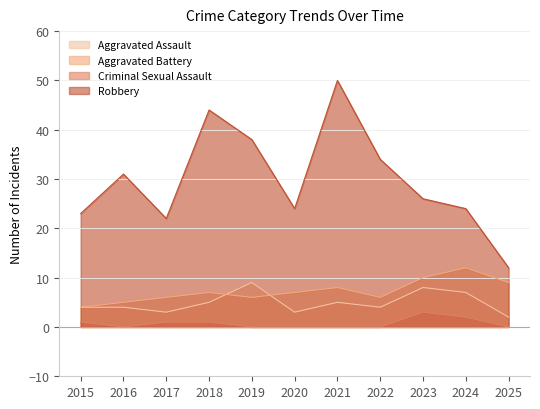

What is the sum of all Aggravated Battery values?

80